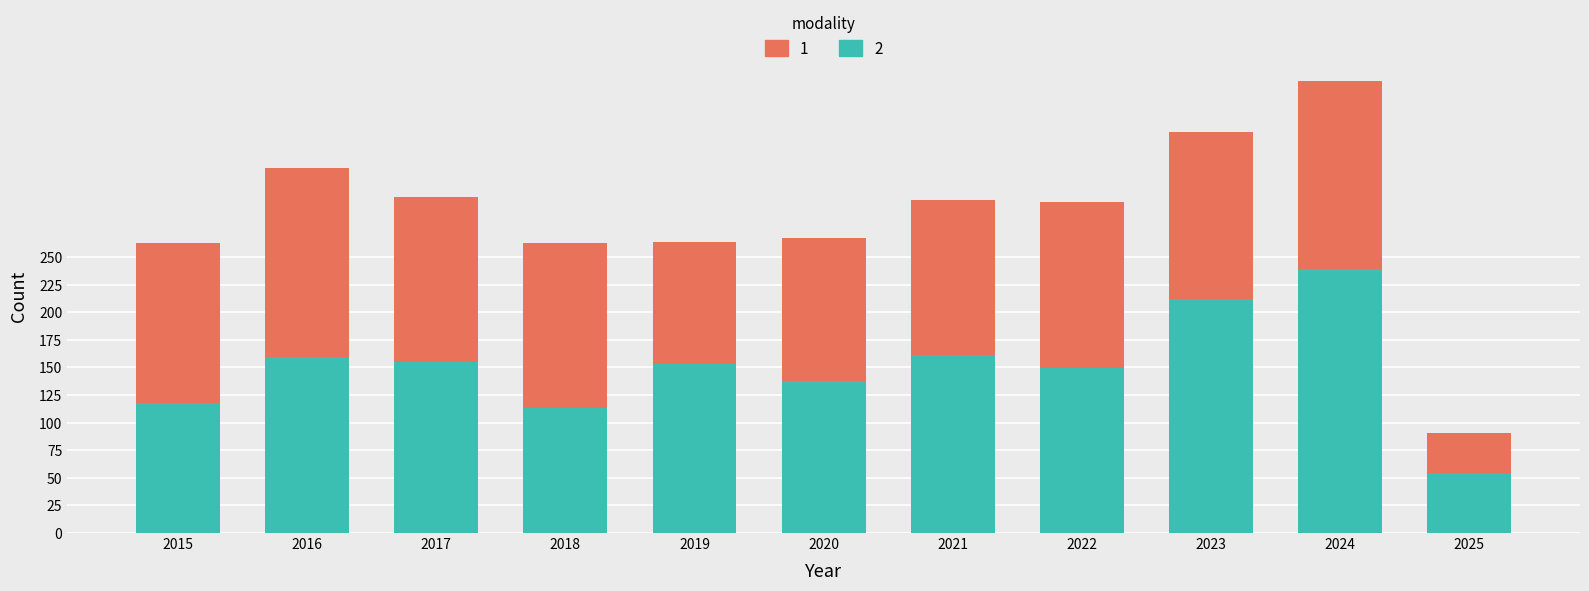

At which category is the sum across all series the highest?

2024